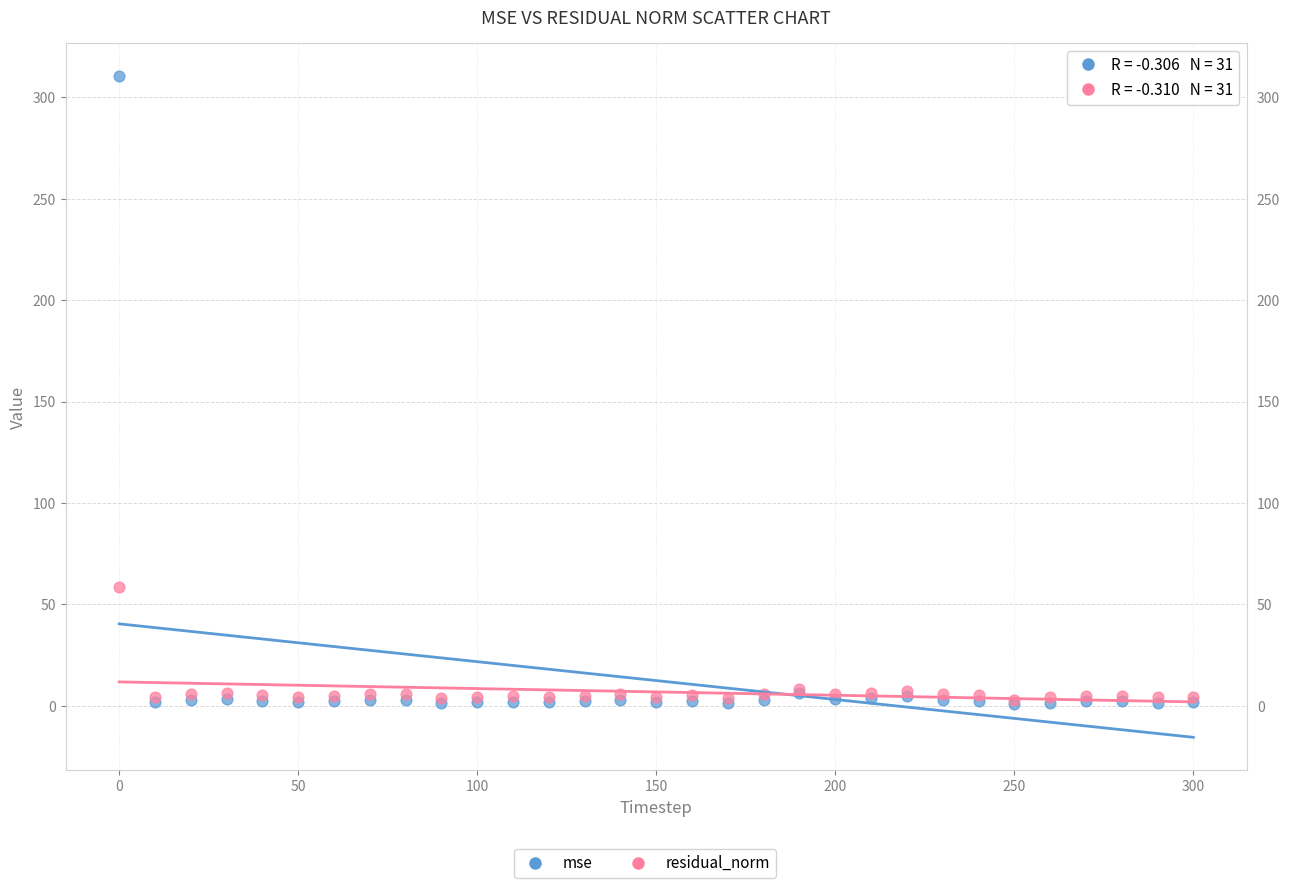

Across all series, what Y value is closest to 155?

58.4